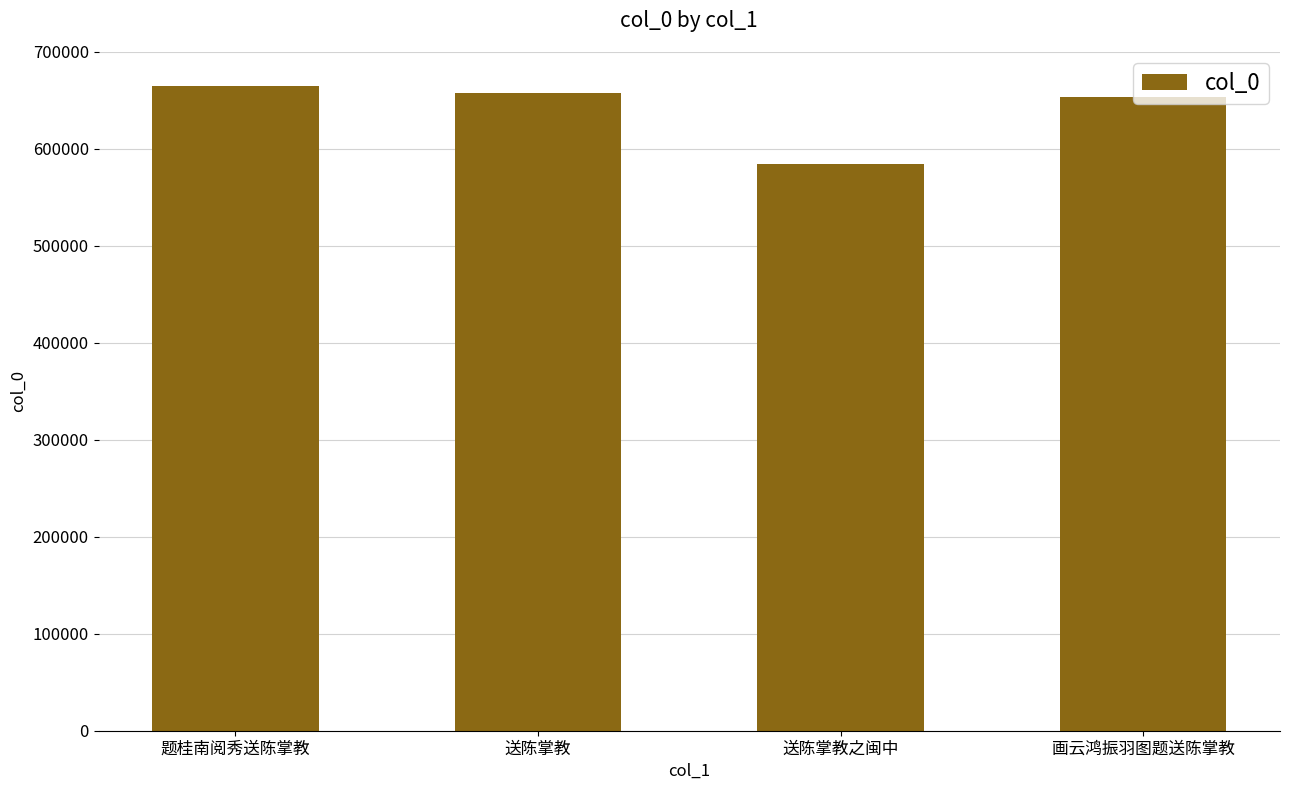

What is the value of the 2nd bar from the left?

658019